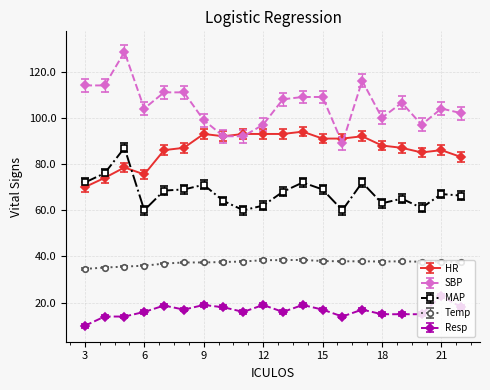

Does the chart have visible grid lines?

Yes